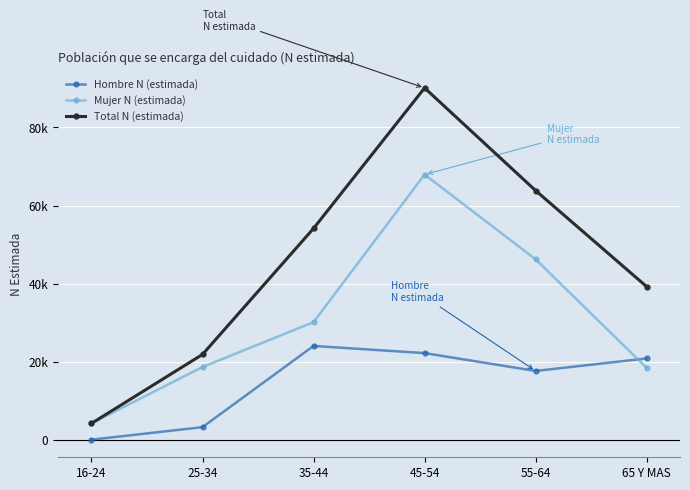

Does the chart have visible grid lines?

Yes